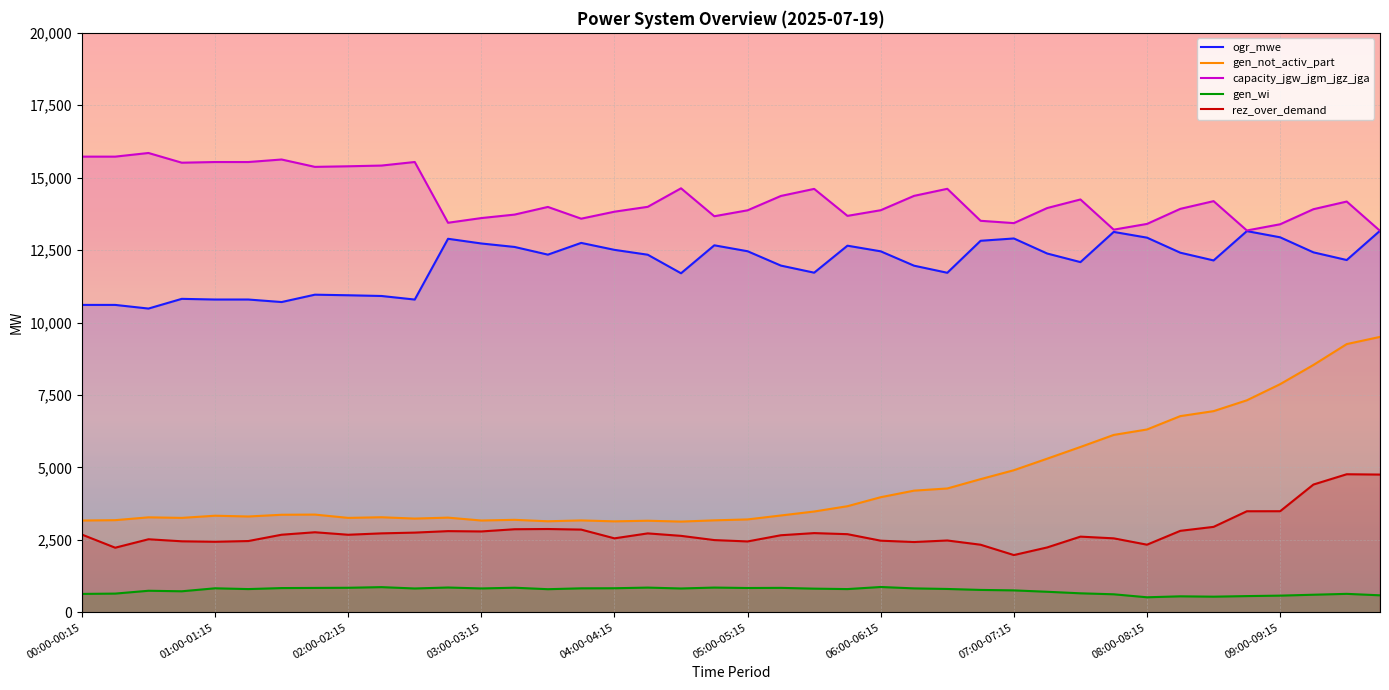

Is the value of gen_wi at 09:45-10:00 greater than the value of rez_over_demand at 00:00-00:15?

No